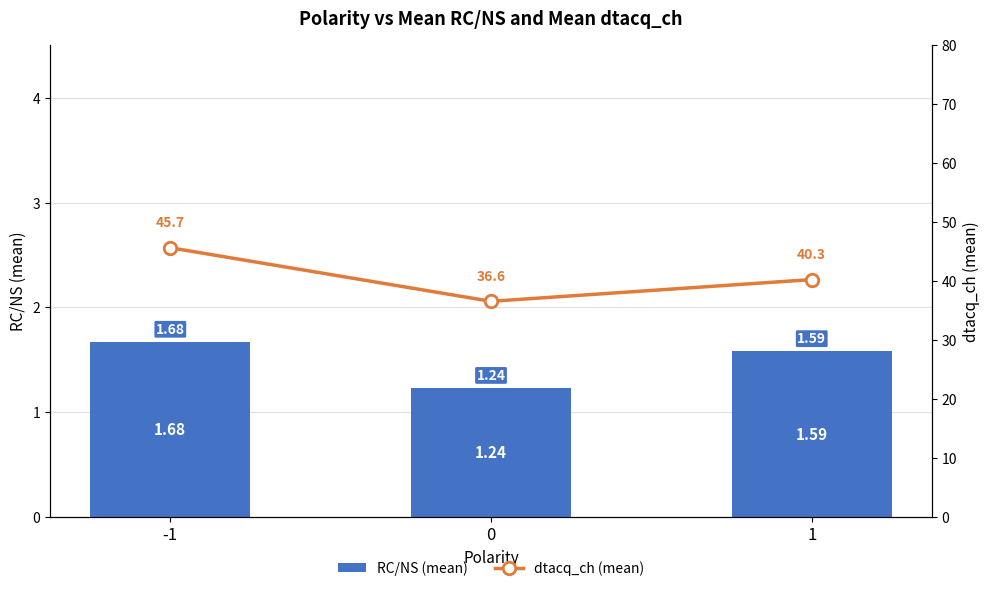

How many groups of bars are there?

3